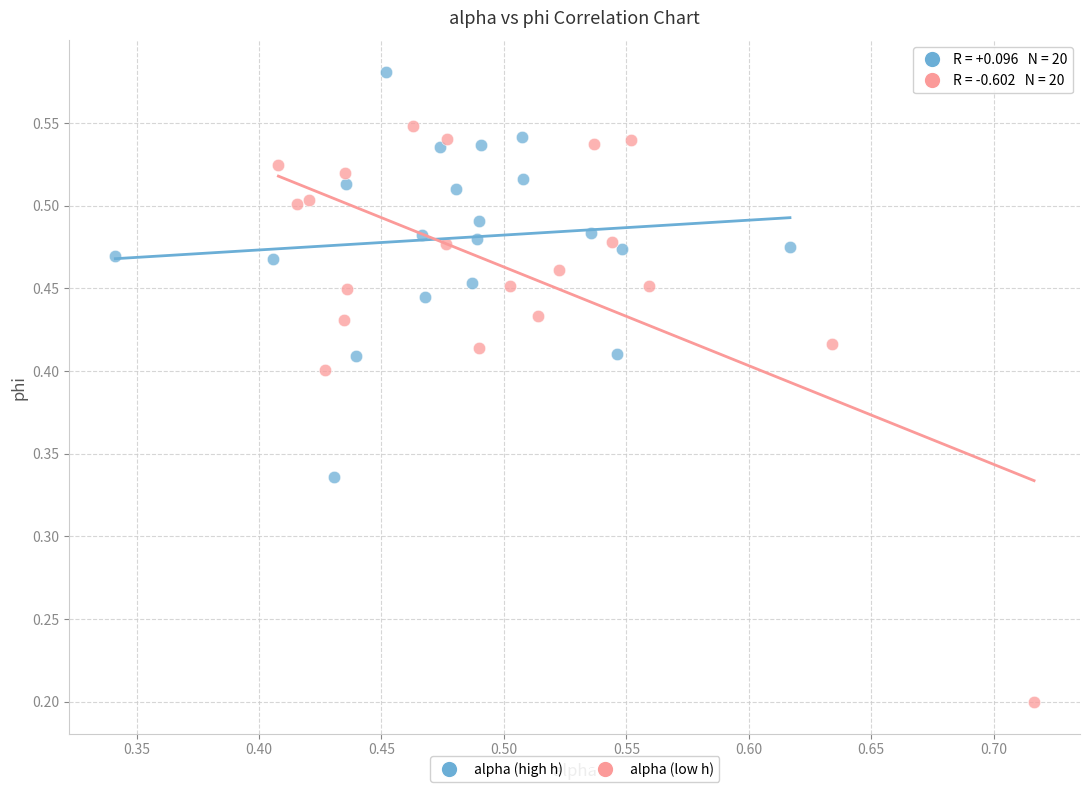

Which series reaches the maximum Y coordinate?

alpha (high h)